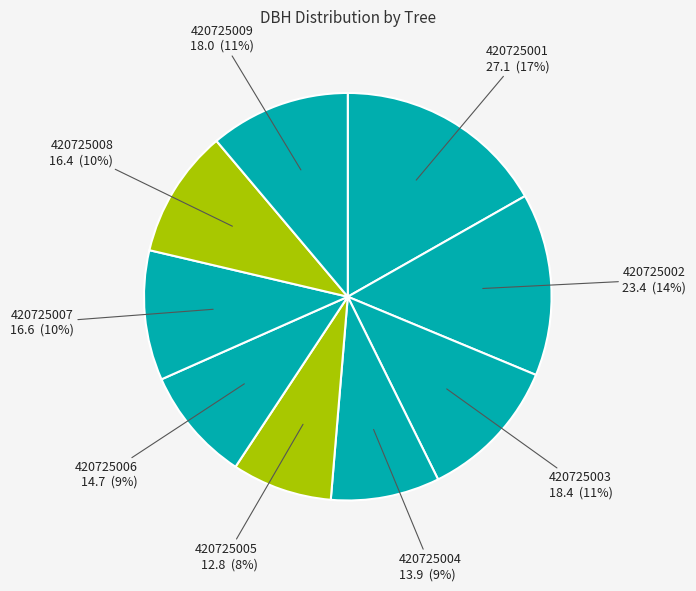

Combined, do 420725009 and 420725006 account for over 50%?

No